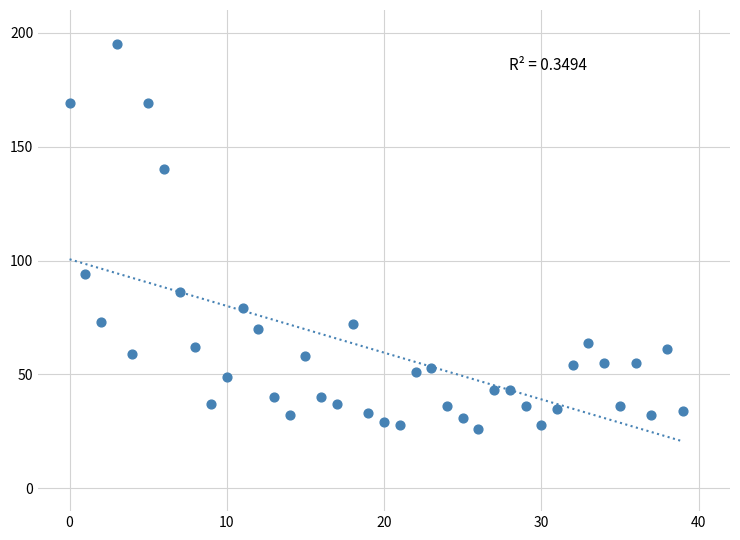

What Y value in the scatter plot is closest to 110?

94